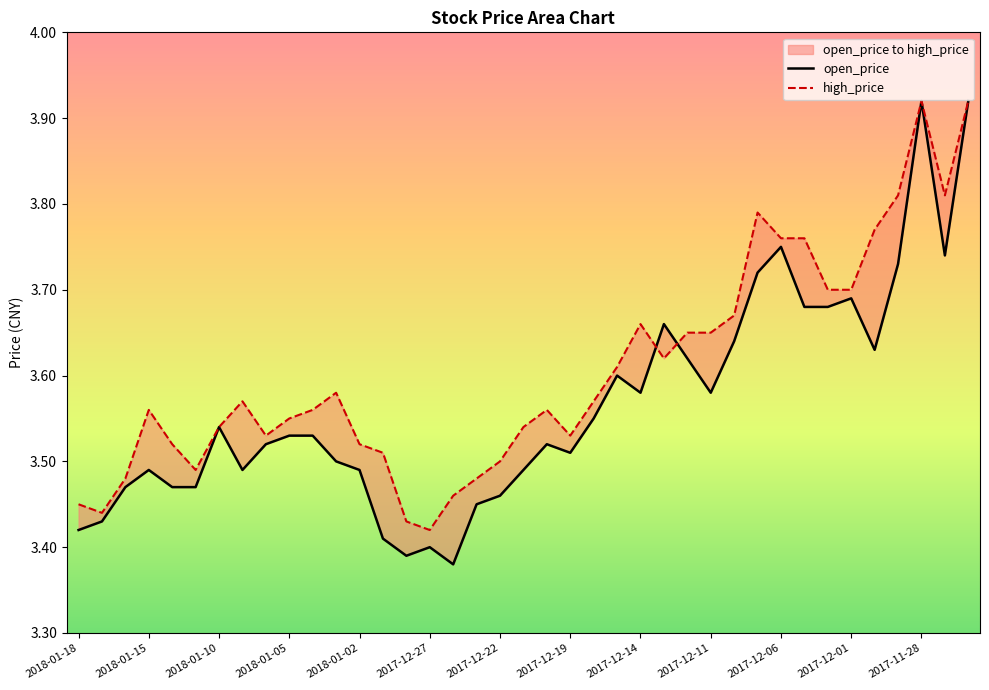

Reading left to right, what are all the values shown in this chart?

open_price: 3.4	3.4	3.5	3.5	3.5	3.5	3.5	3.5	3.5	3.5	3.5	3.5	3.5	3.4	3.4	3.4	3.4	3.5	3.5	3.5	3.5	3.5	3.5	3.6	3.6	3.7	3.6	3.6	3.6	3.7	3.8	3.7	3.7	3.7	3.6	3.7	3.9	3.7	3.9
high_price: 3.5	3.4	3.5	3.6	3.5	3.5	3.5	3.6	3.5	3.5	3.6	3.6	3.5	3.5	3.4	3.4	3.5	3.5	3.5	3.5	3.6	3.5	3.6	3.6	3.7	3.6	3.6	3.6	3.7	3.8	3.8	3.8	3.7	3.7	3.8	3.8	3.9	3.8	3.9